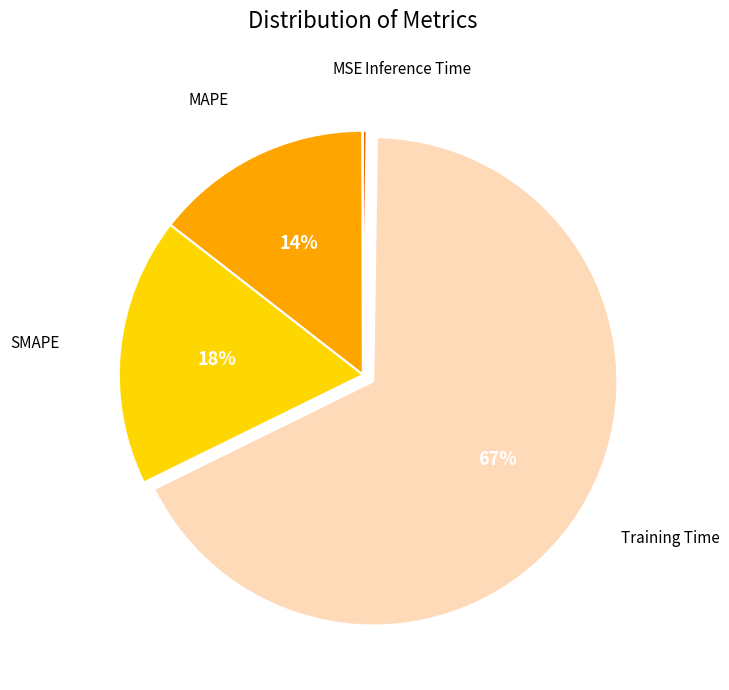

Does Training Time represent more than half of the total?

Yes